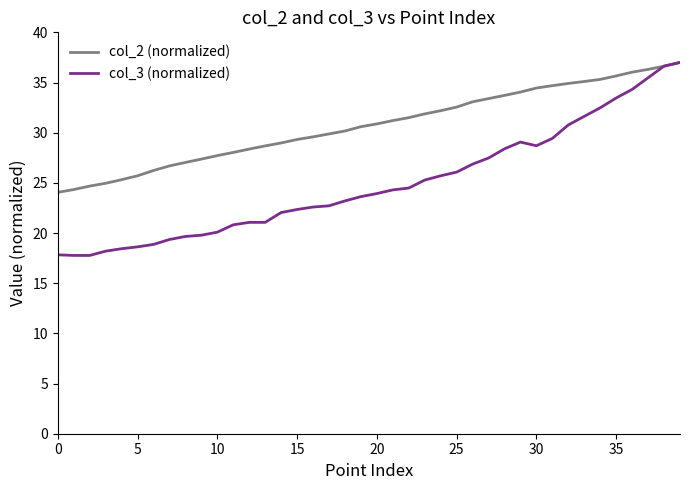

Which series has the largest total across all categories?

col_2 (normalized)